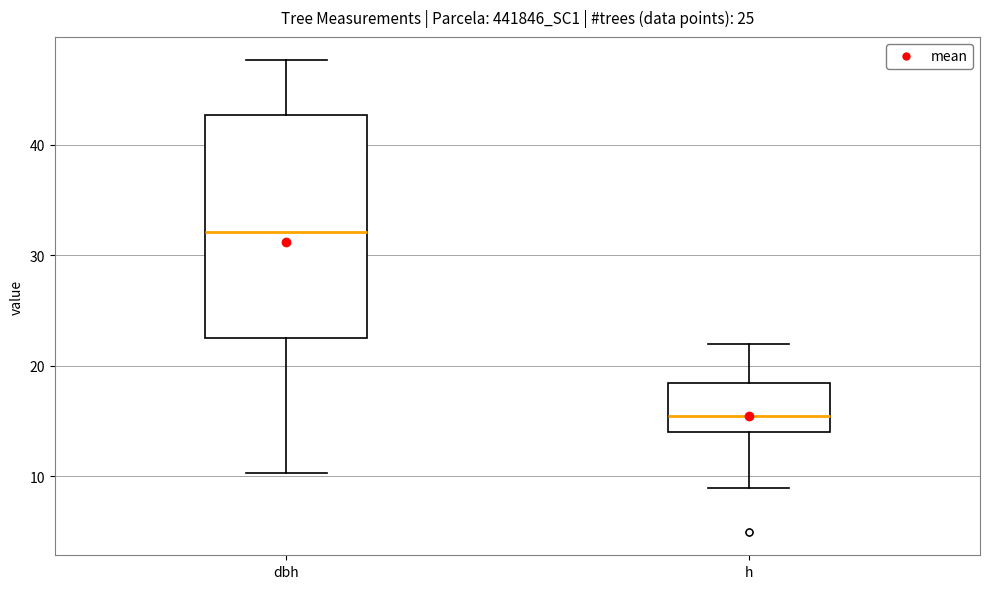

Which box has the highest median line?

dbh